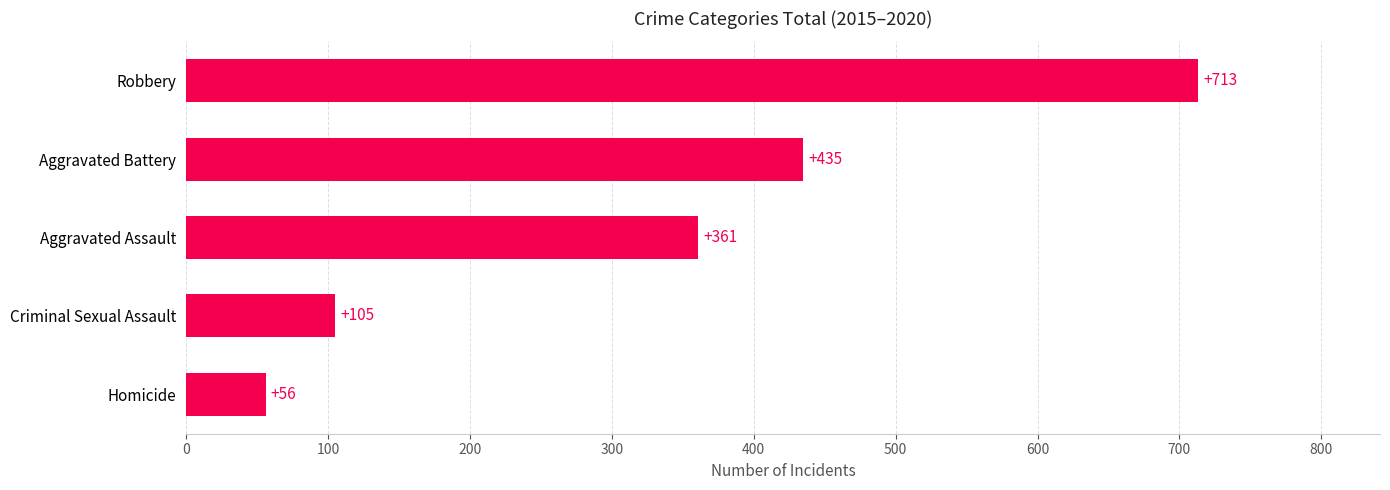

What is the difference between the maximum and minimum values?

657